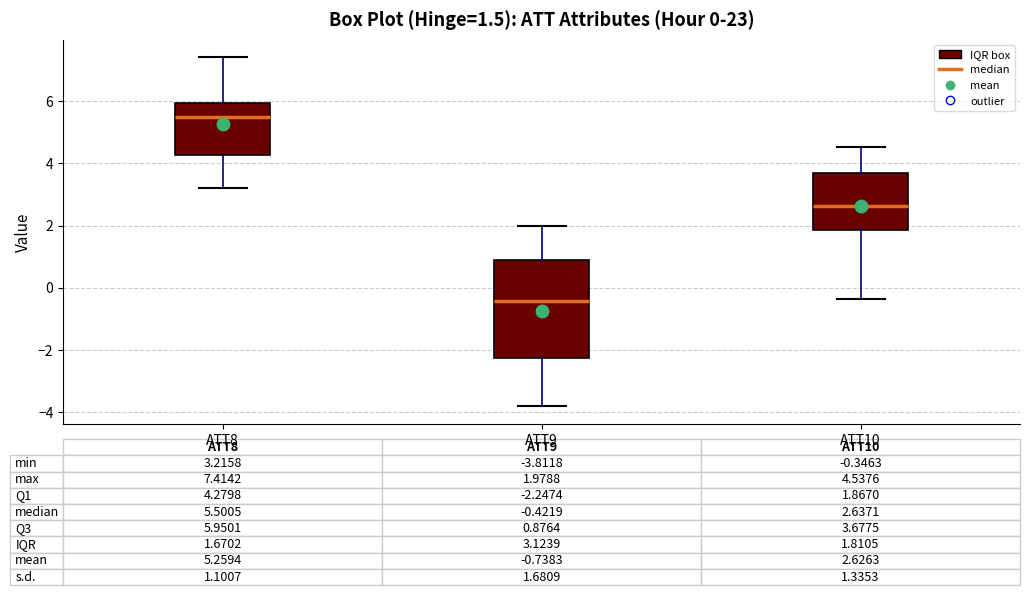

Which box is the tallest, from its lower edge to its upper edge?

ATT9